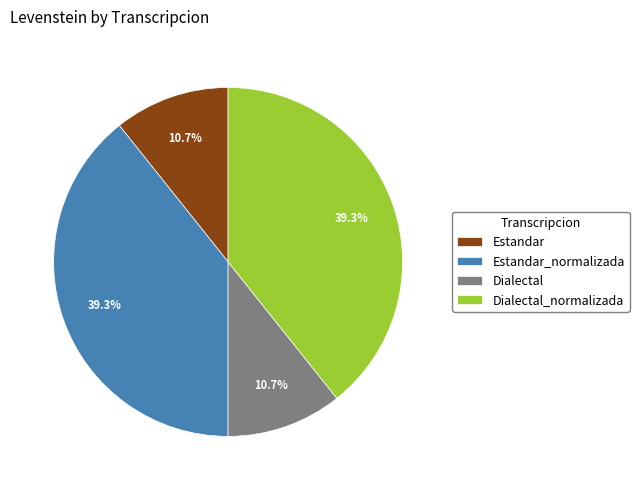

To the nearest percent, what is the difference between the largest and smallest slice percentages?

29%